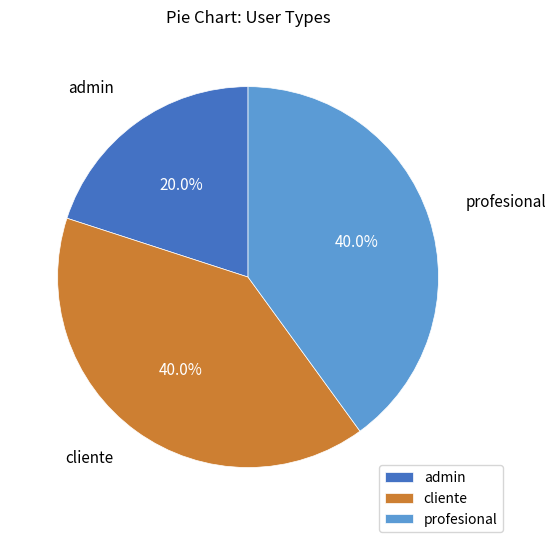

Which category has the smallest portion of the pie?

admin